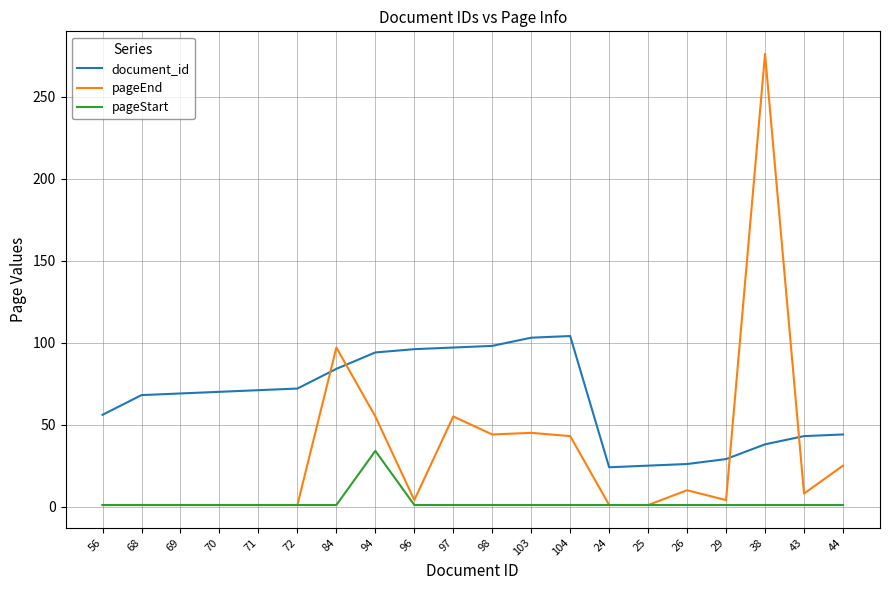

At which category is the sum across all series the highest?

38